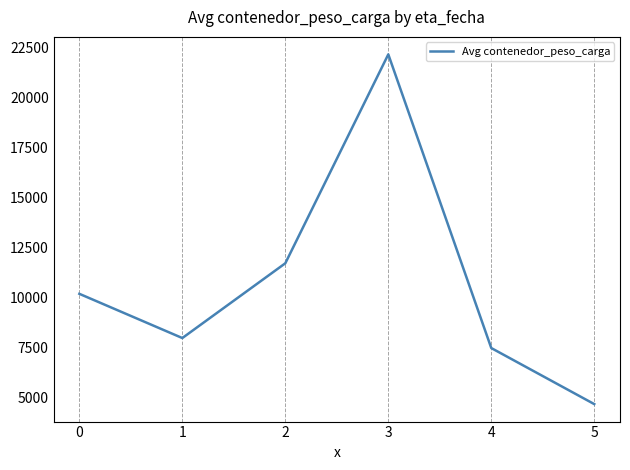

Reading left to right, transcribe all the data shown in this chart.

0=10170.0	1=7960.0	2=11696.0	3=22135.5	4=7460.0	5=4659.0